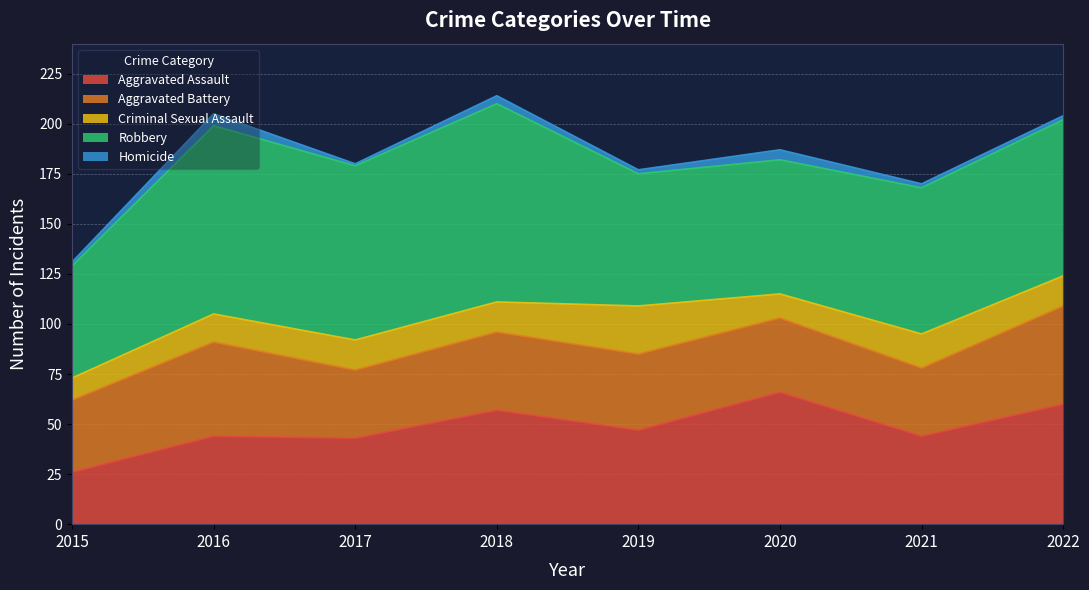

Reading left to right, what are all the values shown in this chart?

Aggravated Assault: 26	44	43	57	47	66	44	60
Aggravated Battery: 36	47	34	39	38	37	34	49
Criminal Sexual Assault: 11	14	15	15	24	12	17	15
Robbery: 56	94	87	99	66	67	73	78
Homicide: 2	6	1	4	2	5	2	2